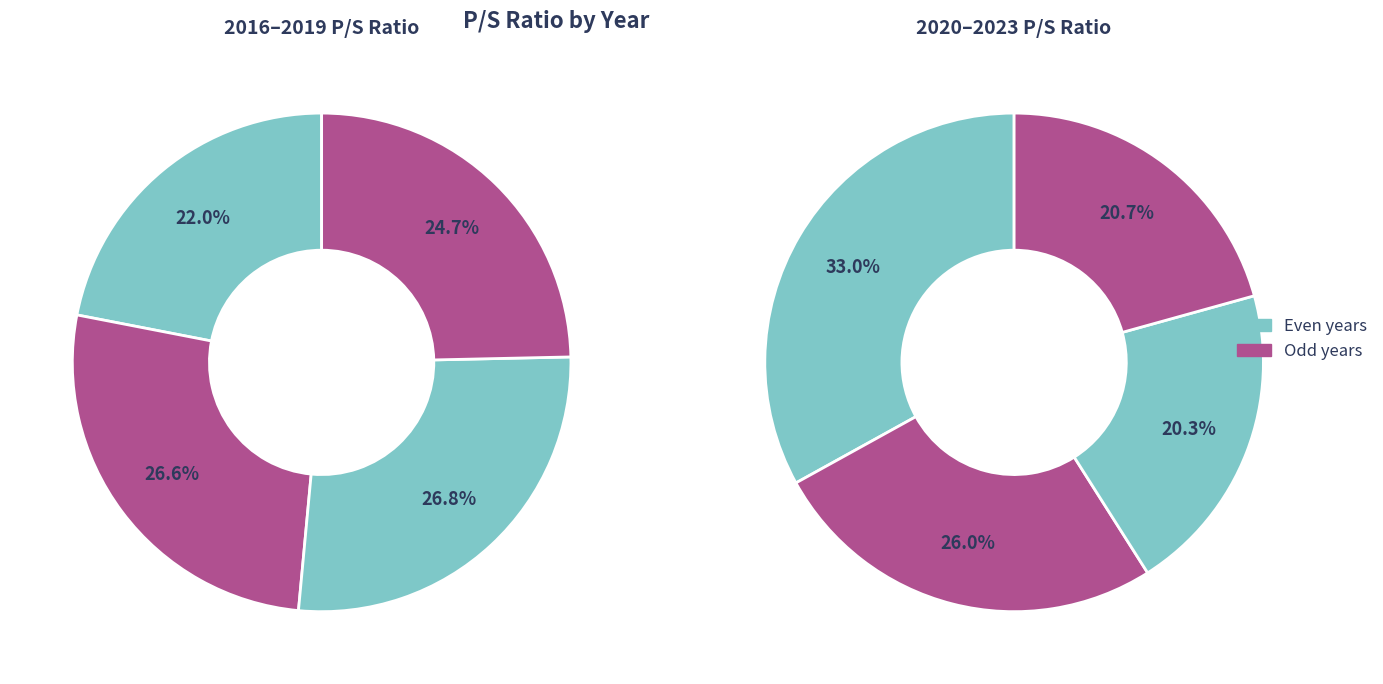

Count the number of slices in the pie.

8